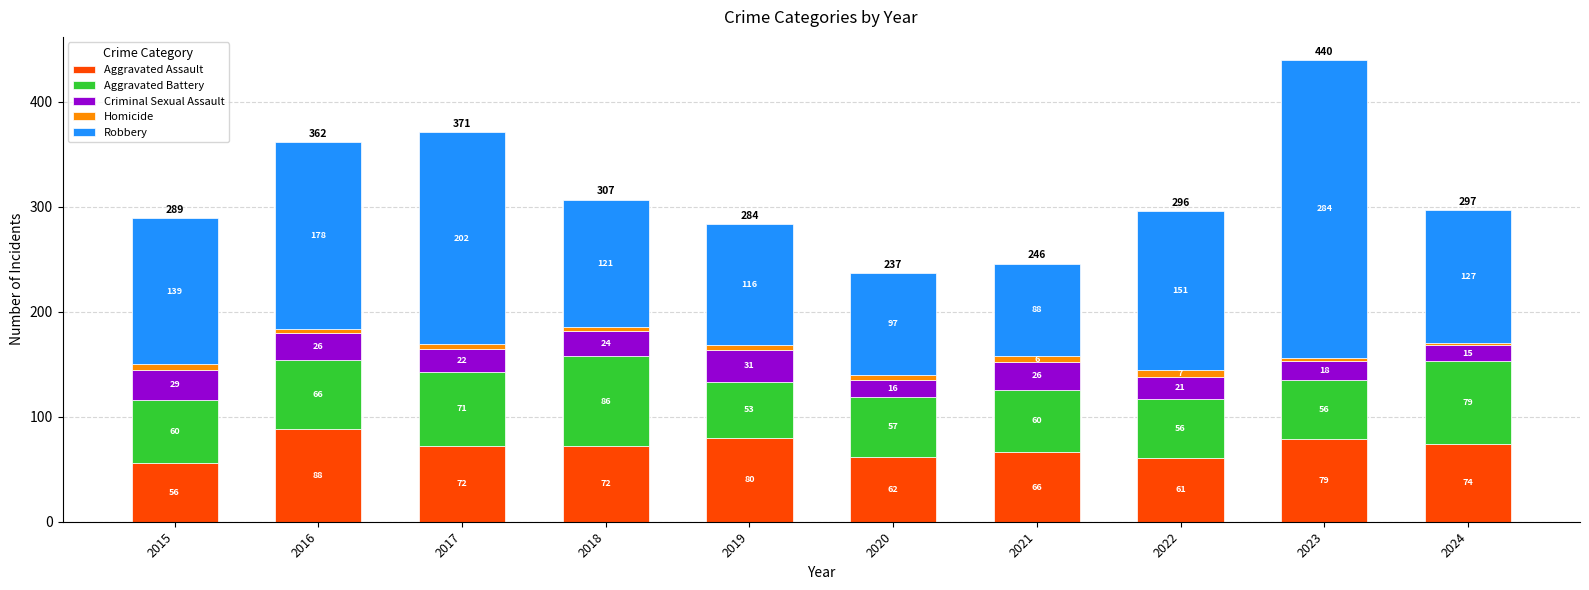

Reading left to right, transcribe the values for Aggravated Assault.

2015=56	2016=88	2017=72	2018=72	2019=80	2020=62	2021=66	2022=61	2023=79	2024=74